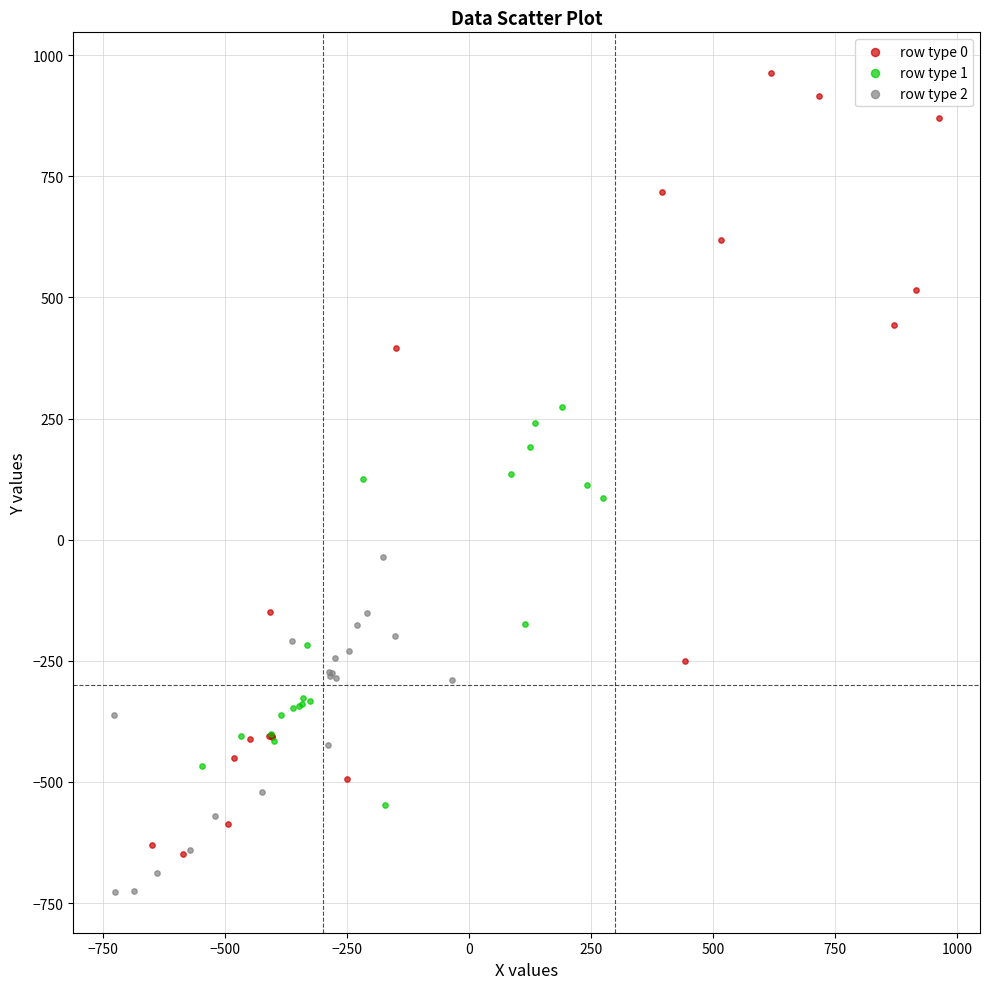

Which series has the largest Y range (max minus min)?

row type 0